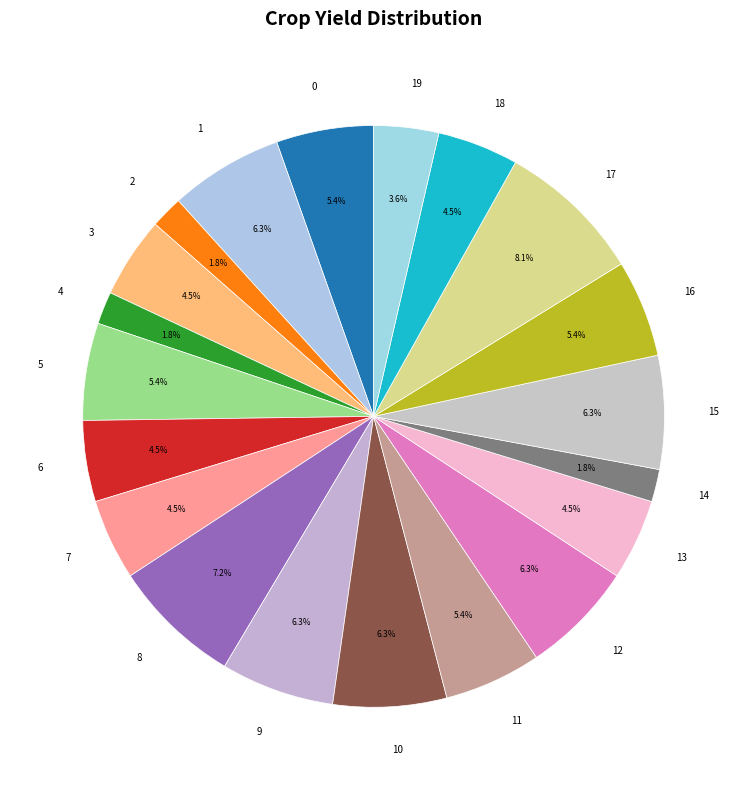

To the nearest percent, what portion does 9 represent?

6%